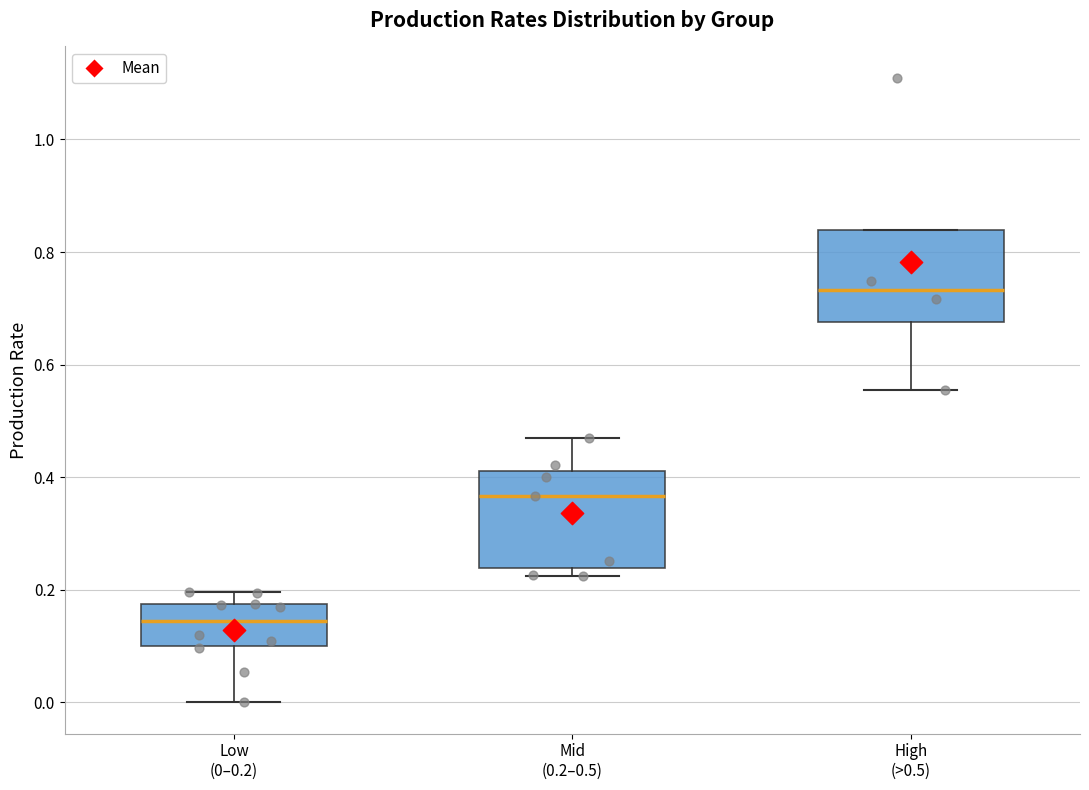

Reading left to right, read every box against the y-axis: the position of its median line, the range the box covers, and the ends of its whiskers. The values are not printed on the chart, so give them approximately, as read against the axis.

Low (0–0.2): median 0.14, box 0.10 to 0.18, whiskers 0.00 to 0.20
Mid (0.2–0.5): median 0.36, box 0.24 to 0.42, whiskers 0.22 to 0.46
High (>0.5): median 0.74, box 0.68 to 0.84, whiskers 0.56 to 0.84